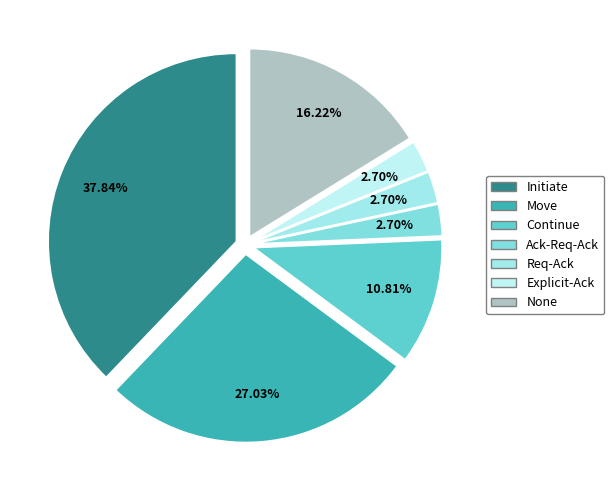

To the nearest percent, what is the average slice percentage?

14%